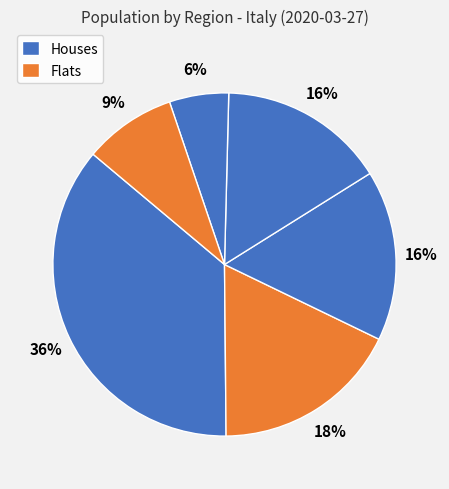

How many slices are in this pie chart?

6